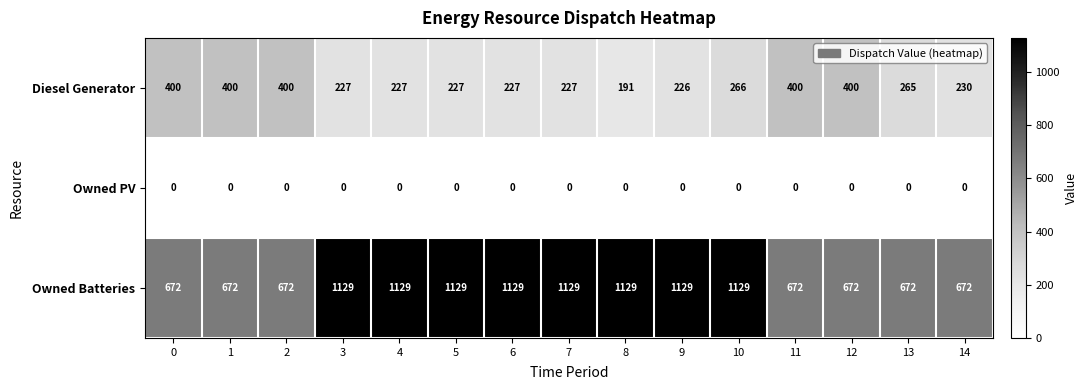

Count the number of categories in the chart.

15